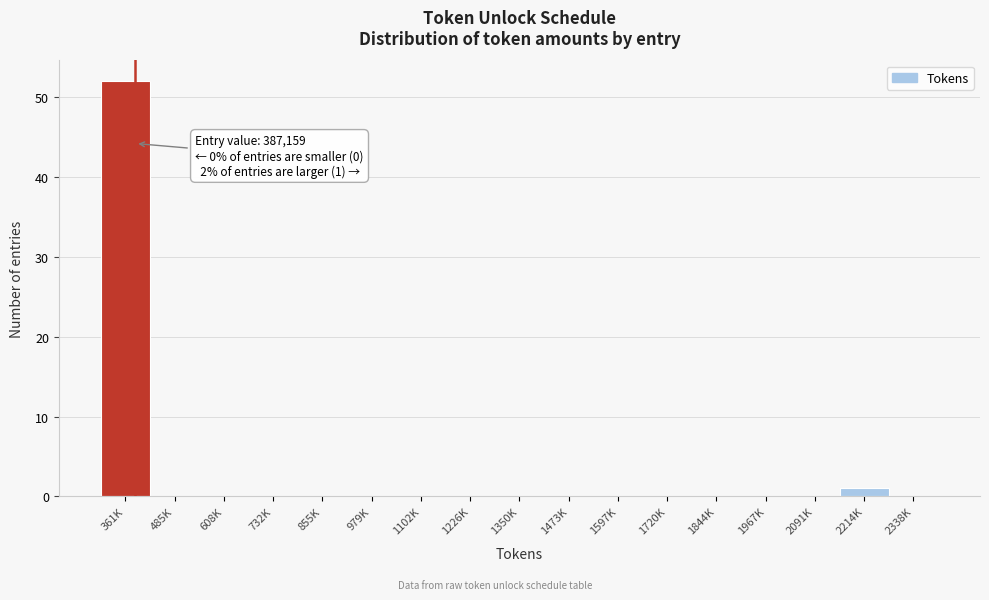

Reading left to right, what are all the values shown in this chart?

361K=52	485K=0	608K=0	732K=0	855K=0	979K=0	1102K=0	1226K=0	1350K=0	1473K=0	1597K=0	1720K=0	1844K=0	1967K=0	2091K=0	2214K=1	2338K=0